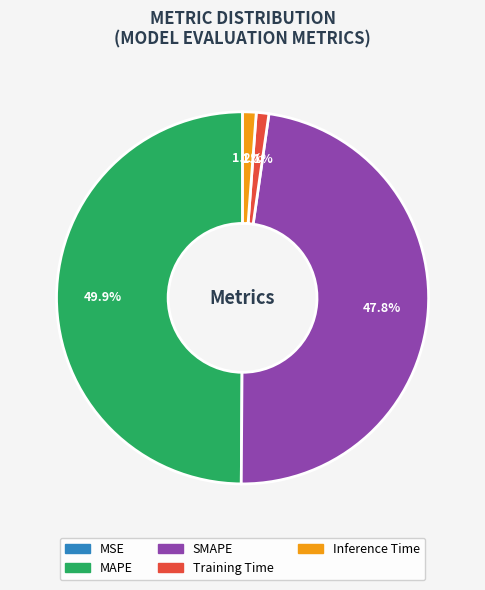

Which category has the biggest portion of the pie?

MAPE